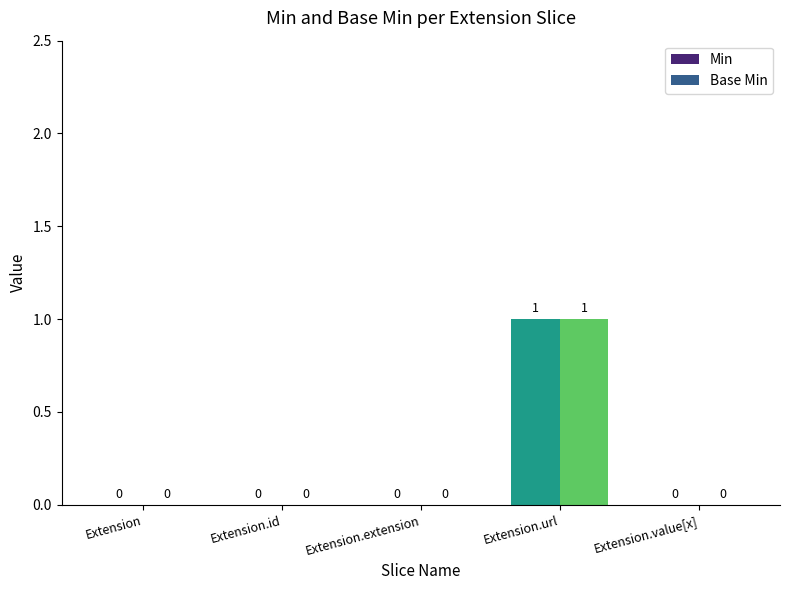

How many positive values does the Base Min series have?

1